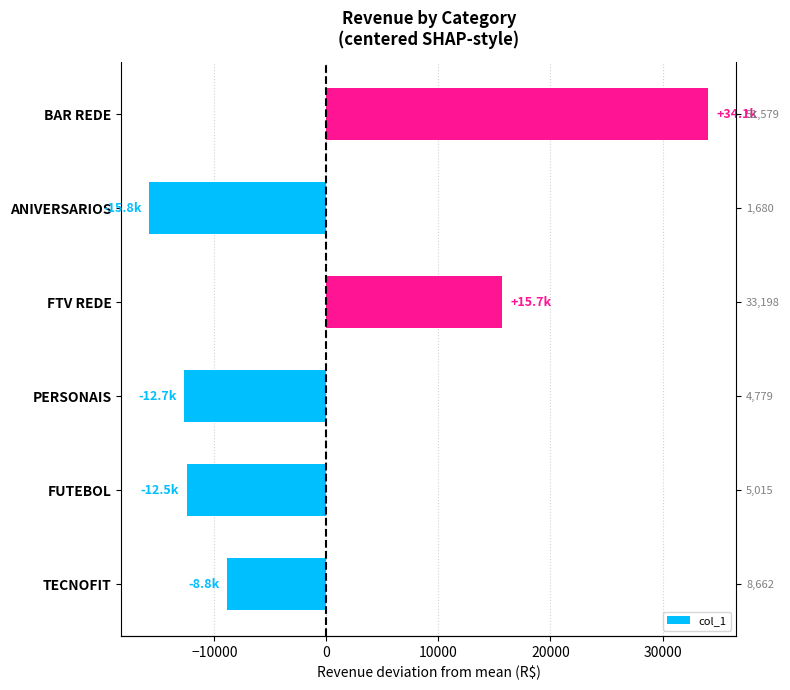

What is the maximum value shown in the chart?

34093.3